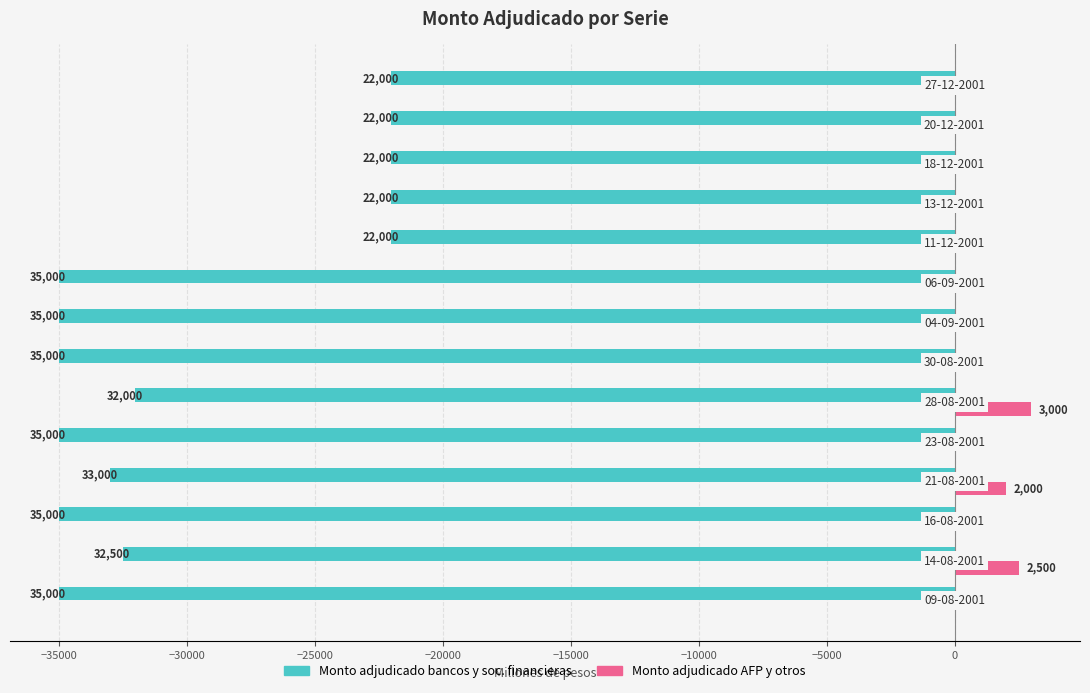

What are all the series names shown in the legend?

Monto adjudicado bancos y soc. financieras, Monto adjudicado AFP y otros